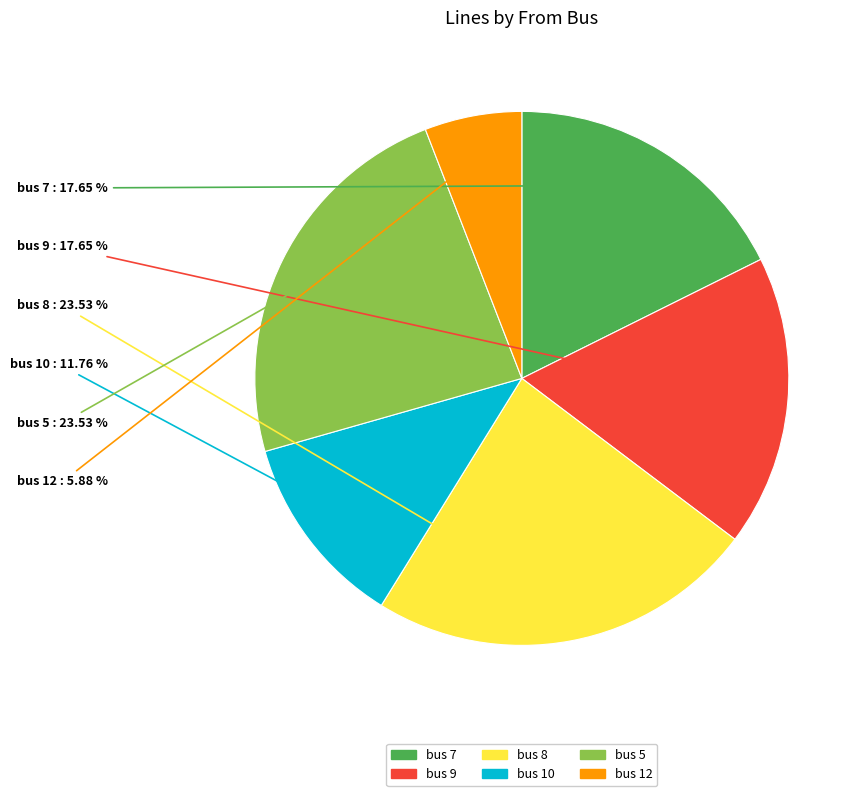

Is there a majority slice in this chart?

No